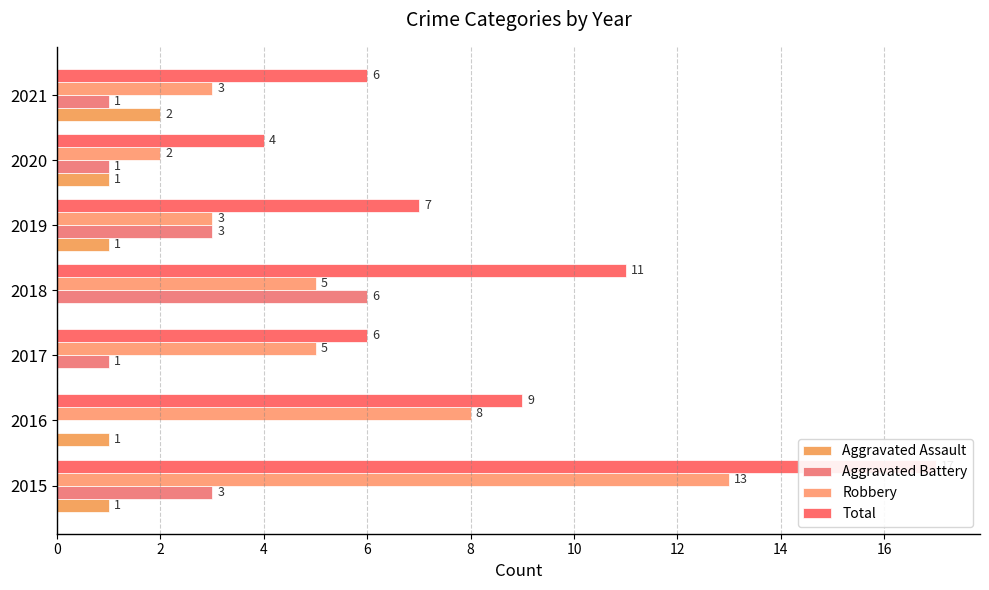

What is the difference between the maximum and second lowest values in the Robbery series?

10